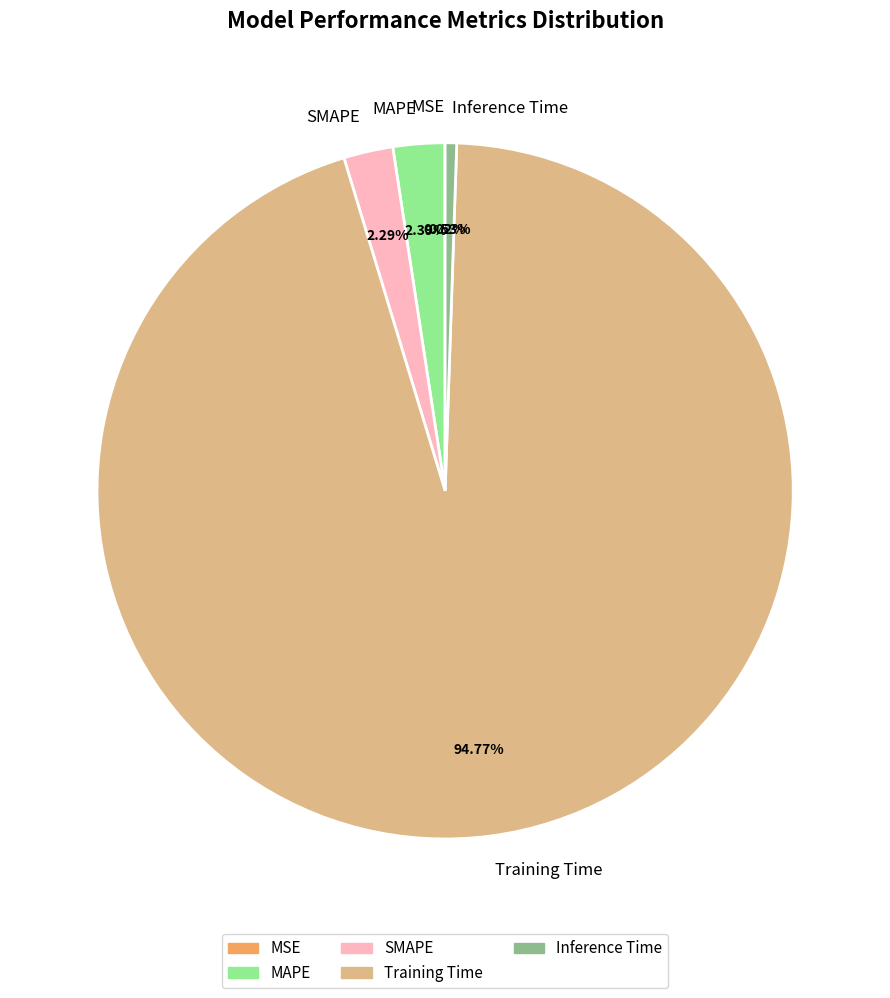

Between MAPE and Inference Time, which is larger?

MAPE